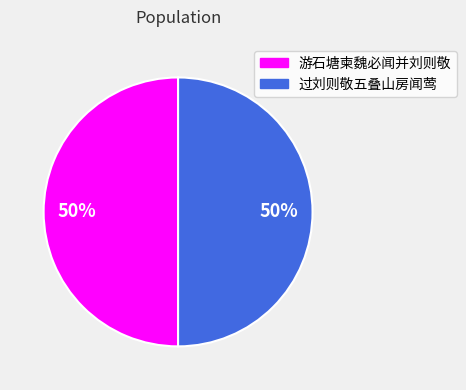

To the nearest percent, what is the combined percentage of 游石塘柬魏必闻并刘则敬 and 过刘则敬五叠山房闻莺?

100%